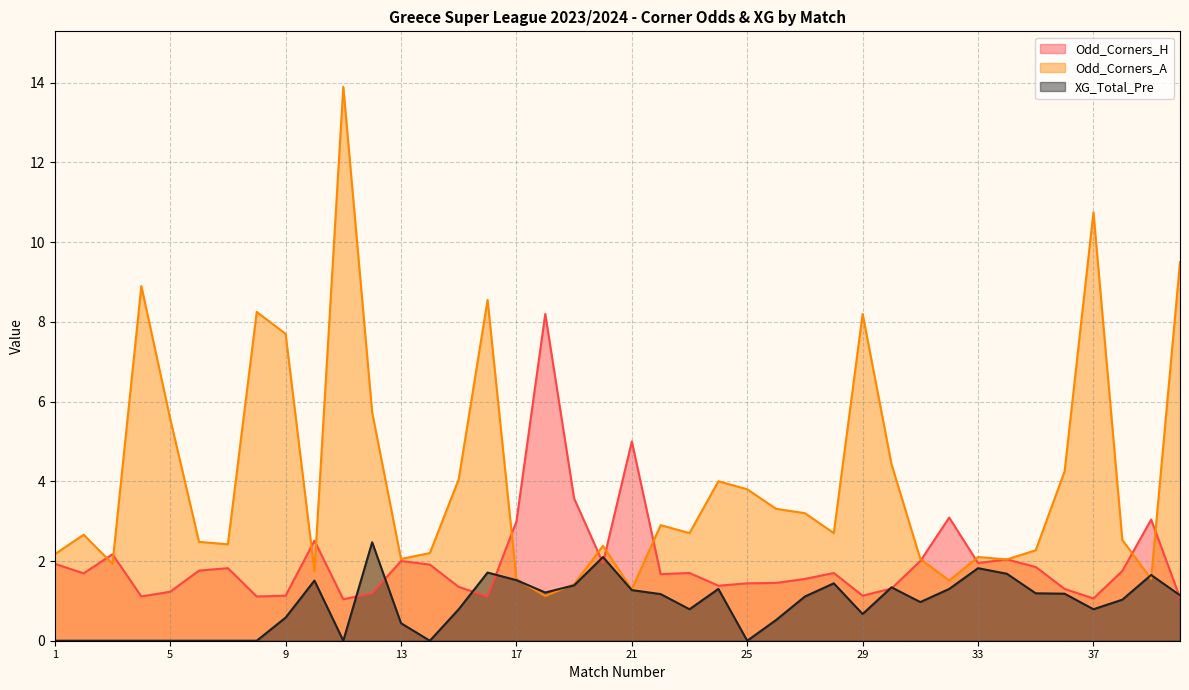

What is the sum of the XG_Total_Pre values at 32 and 25?

1.3